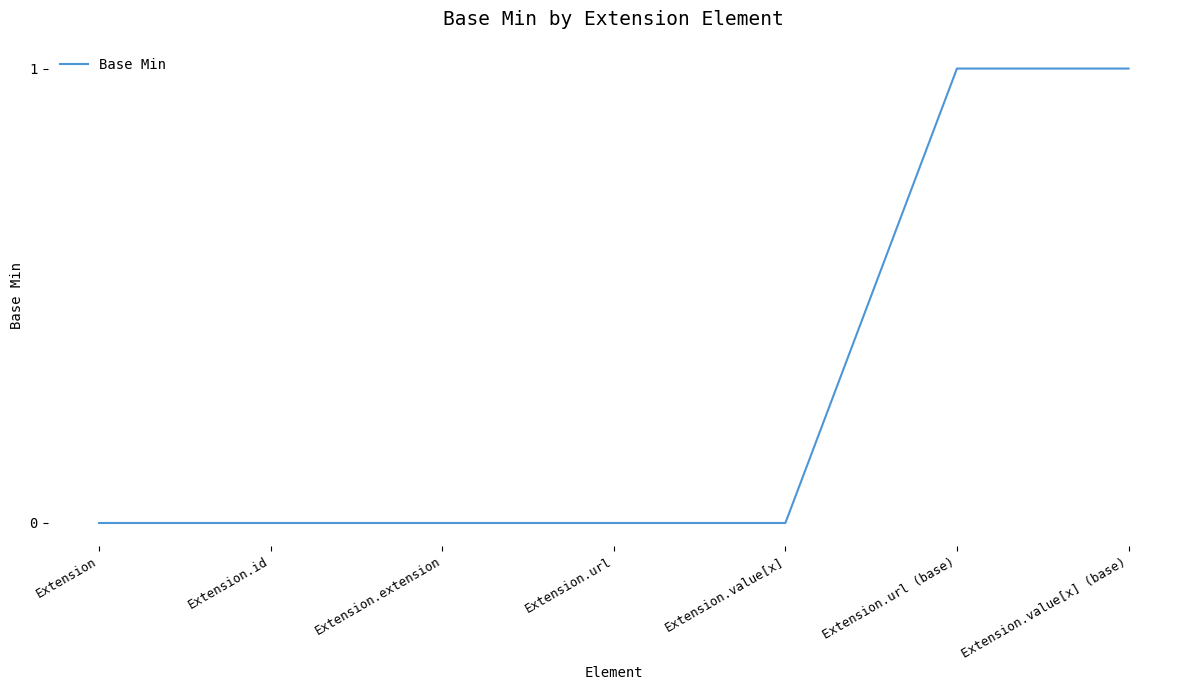

How many values are between 0 and 1?

7